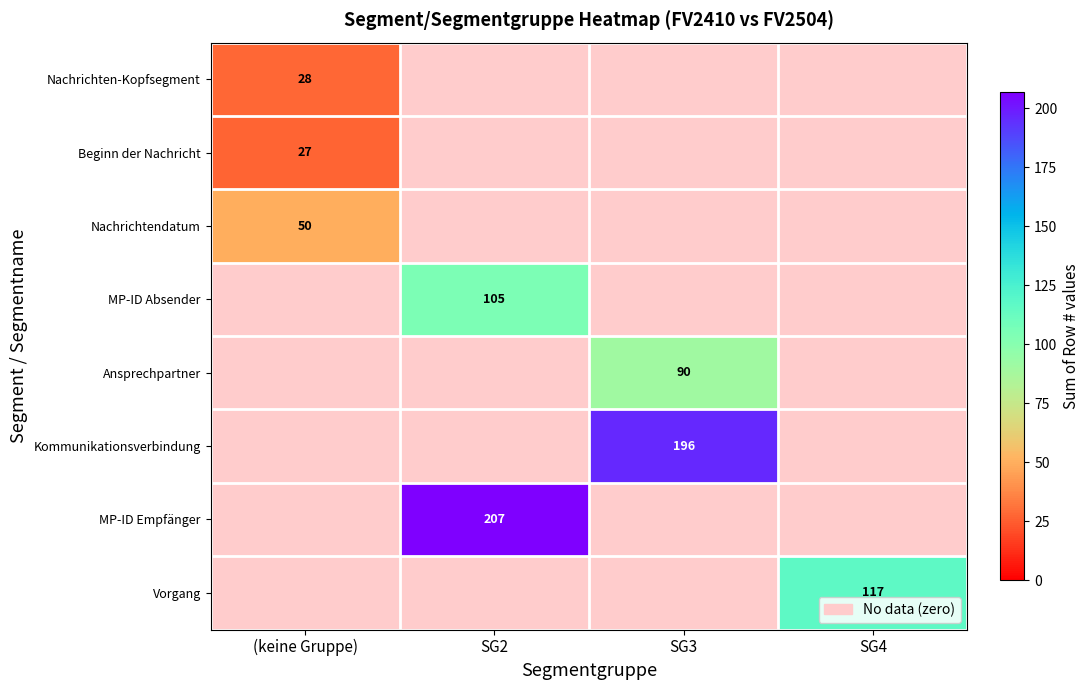

The value of Ansprechpartner at SG3 is 149. True or false?

False